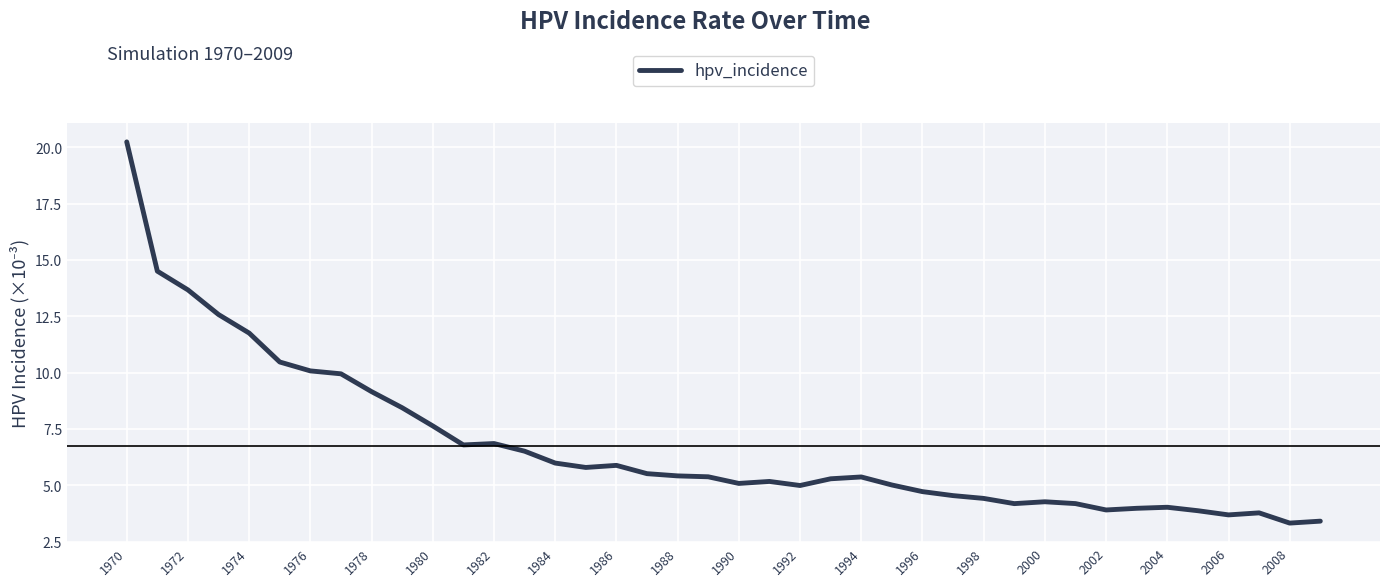

What is the difference between the maximum and minimum values?

16.9